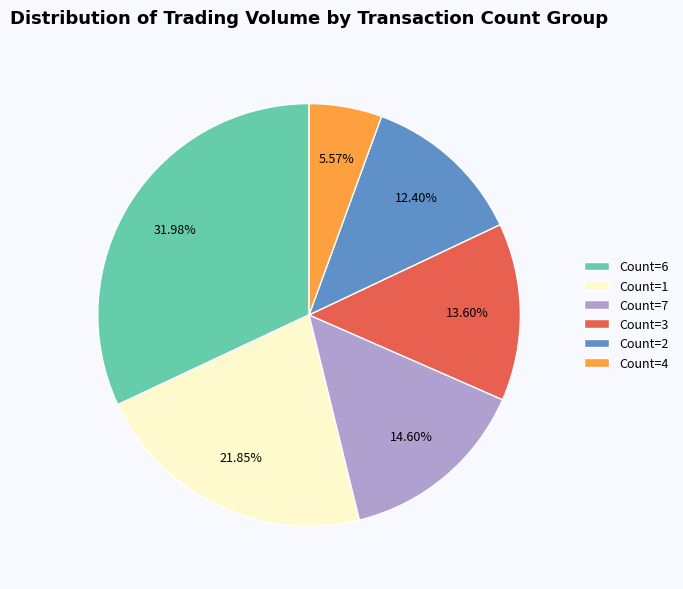

What is the ratio of the value at Count=3 to the value at Count=7?

0.9